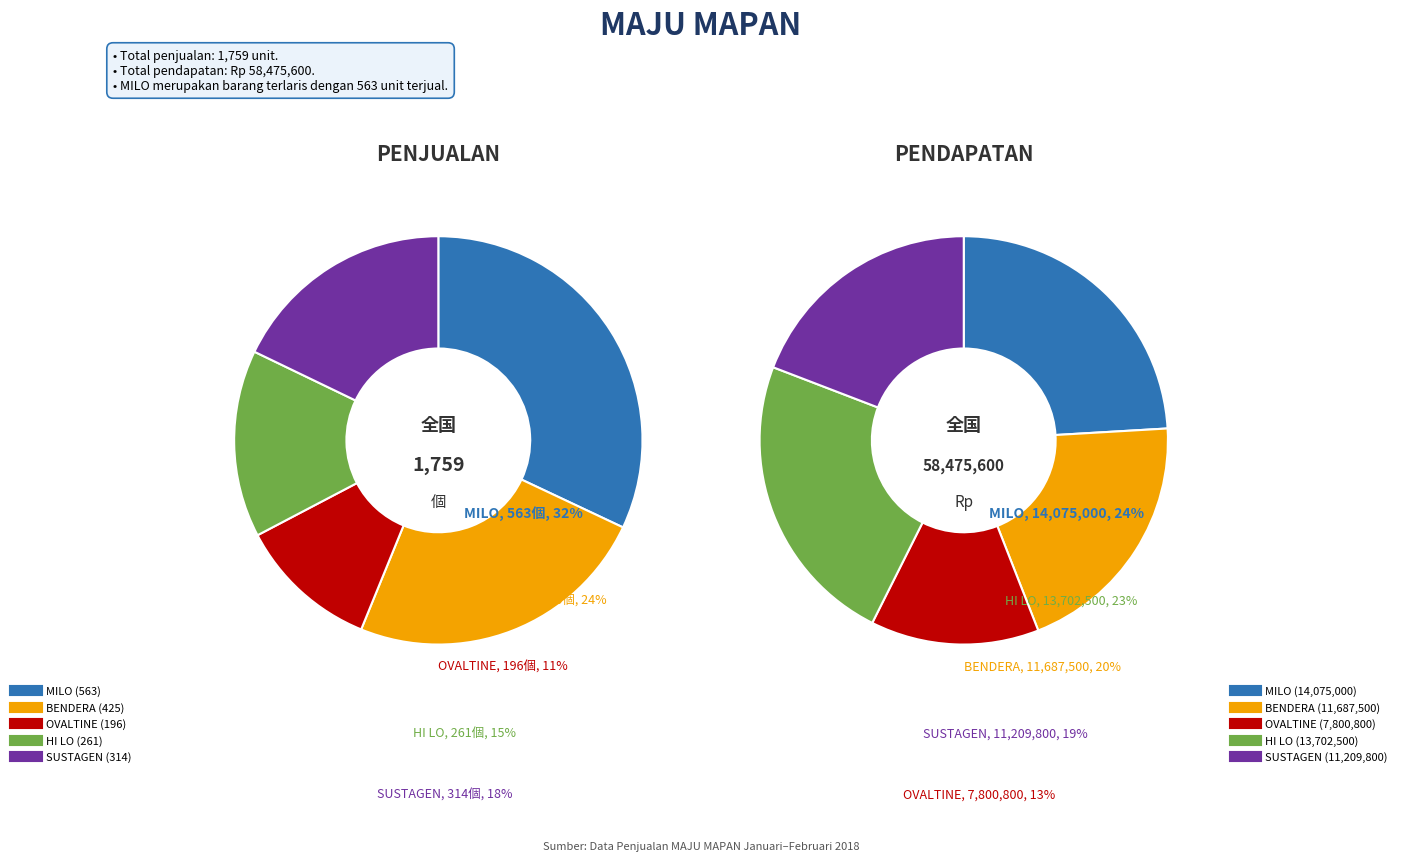

What percentage is the MILO slice, to the nearest percent?

24%